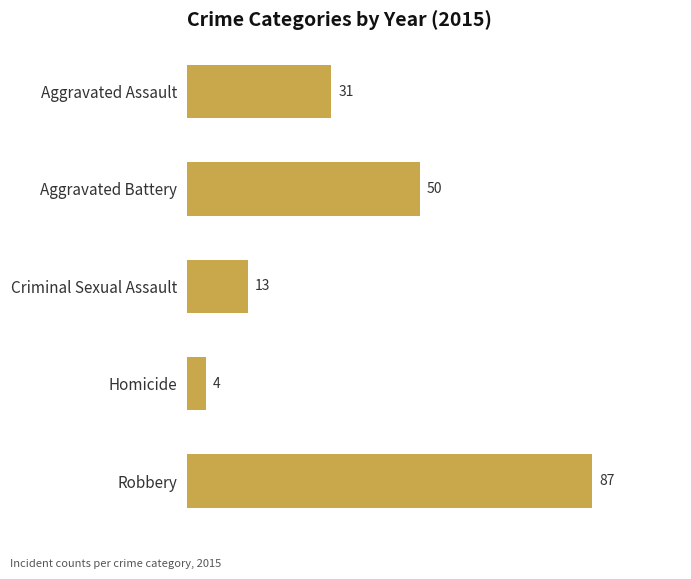

How many series are shown in this chart?

1